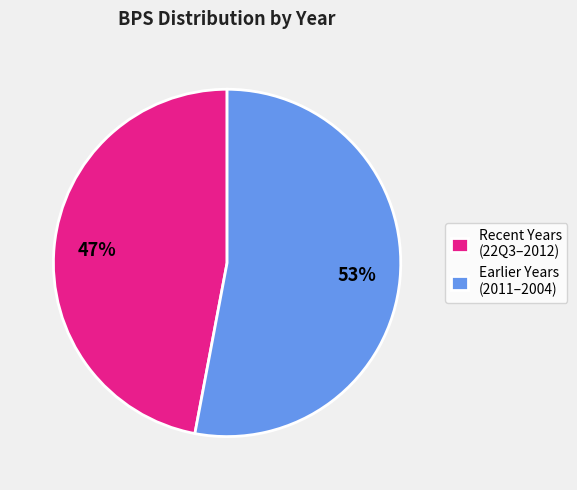

Which has a higher value, Recent Years (22Q3–2012) or Earlier Years (2011–2004)?

Earlier Years (2011–2004)